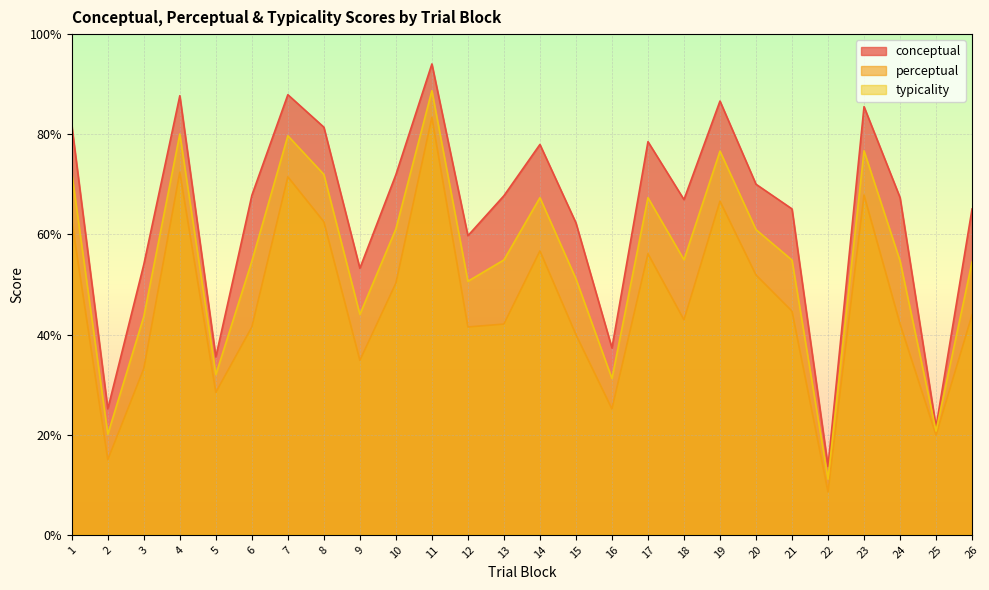

Reading left to right, extract all data points from this chart.

conceptual: 1=81.7	2=25.2	3=54.0	4=87.7	5=35.5	6=67.8	7=87.9	8=81.4	9=53.2	10=71.9	11=94.0	12=59.7	13=67.7	14=78.0	15=62.3	16=37.3	17=78.5	18=67.0	19=86.6	20=70.0	21=65.1	22=13.7	23=85.5	24=67.4	25=21.6	26=65.1
perceptual: 1=62.7	2=15.0	3=33.2	4=72.4	5=28.4	6=41.5	7=71.5	8=62.5	9=34.8	10=50.3	11=83.3	12=41.5	13=42.1	14=56.7	15=40.0	16=25.1	17=56.1	18=42.9	19=66.6	20=51.9	21=44.7	22=8.6	23=67.9	24=42.1	25=19.9	26=43.9
typicality: 1=72.2	2=20.1	3=43.6	4=80.0	5=32.0	6=54.6	7=79.7	8=72.0	9=44.0	10=61.1	11=88.7	12=50.6	13=54.9	14=67.3	15=51.1	16=31.2	17=67.3	18=54.9	19=76.6	20=61.0	21=54.9	22=11.1	23=76.7	24=54.7	25=20.7	26=54.5